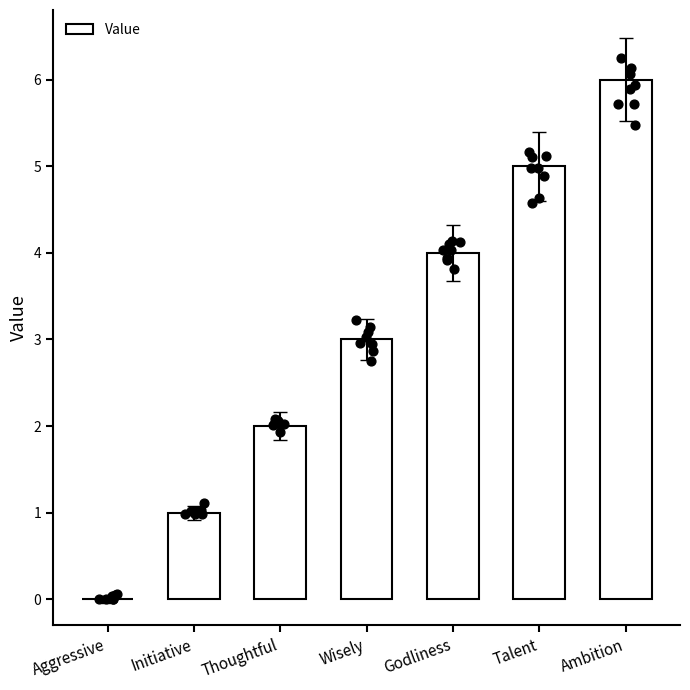

Between Thoughtful and Ambition, which is larger?

Ambition